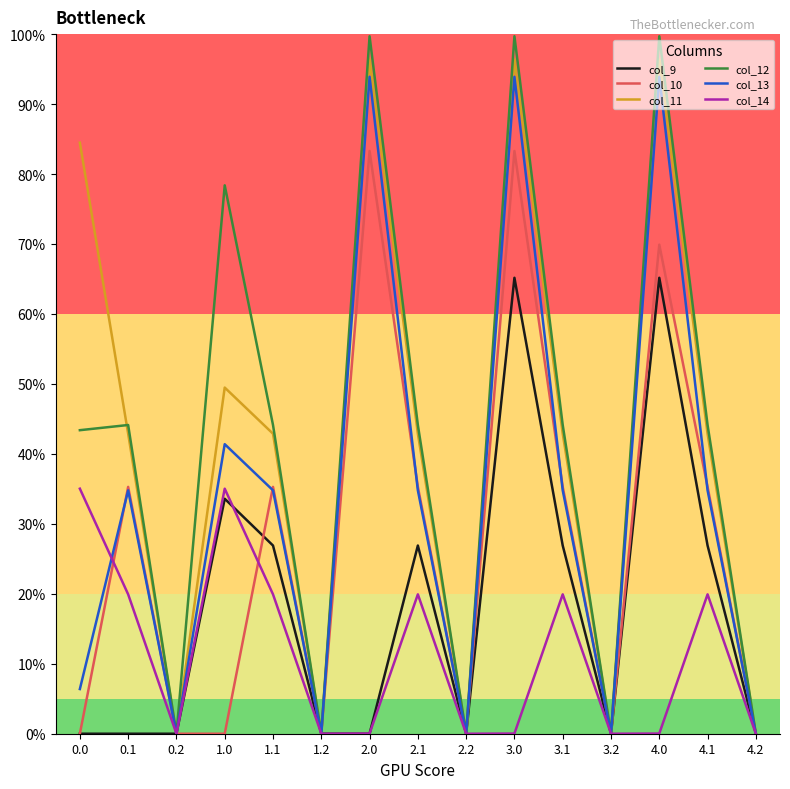

Is this an area chart (filled region under the line)?

No